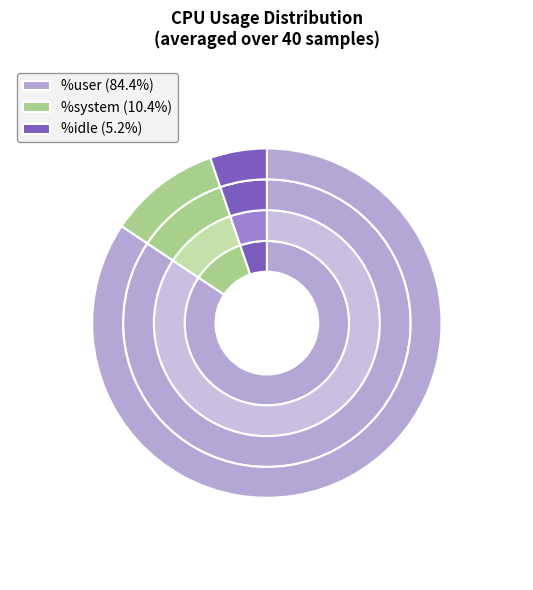

True or false: %user accounts for 71% of the total.

False